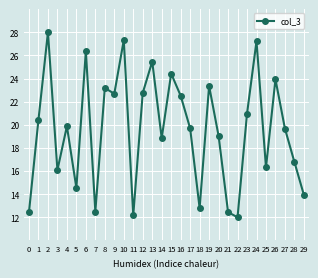

What is the minimum value shown in the chart?

12.0